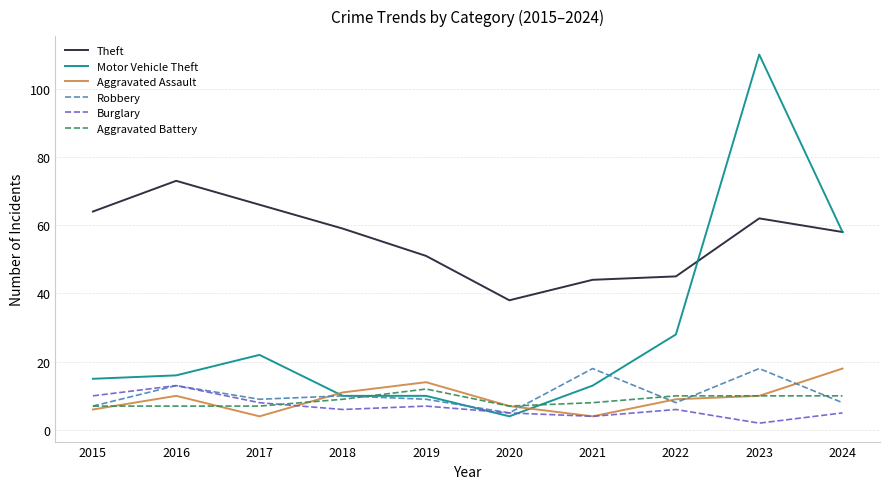

Which category has the lowest value across all series?

2023